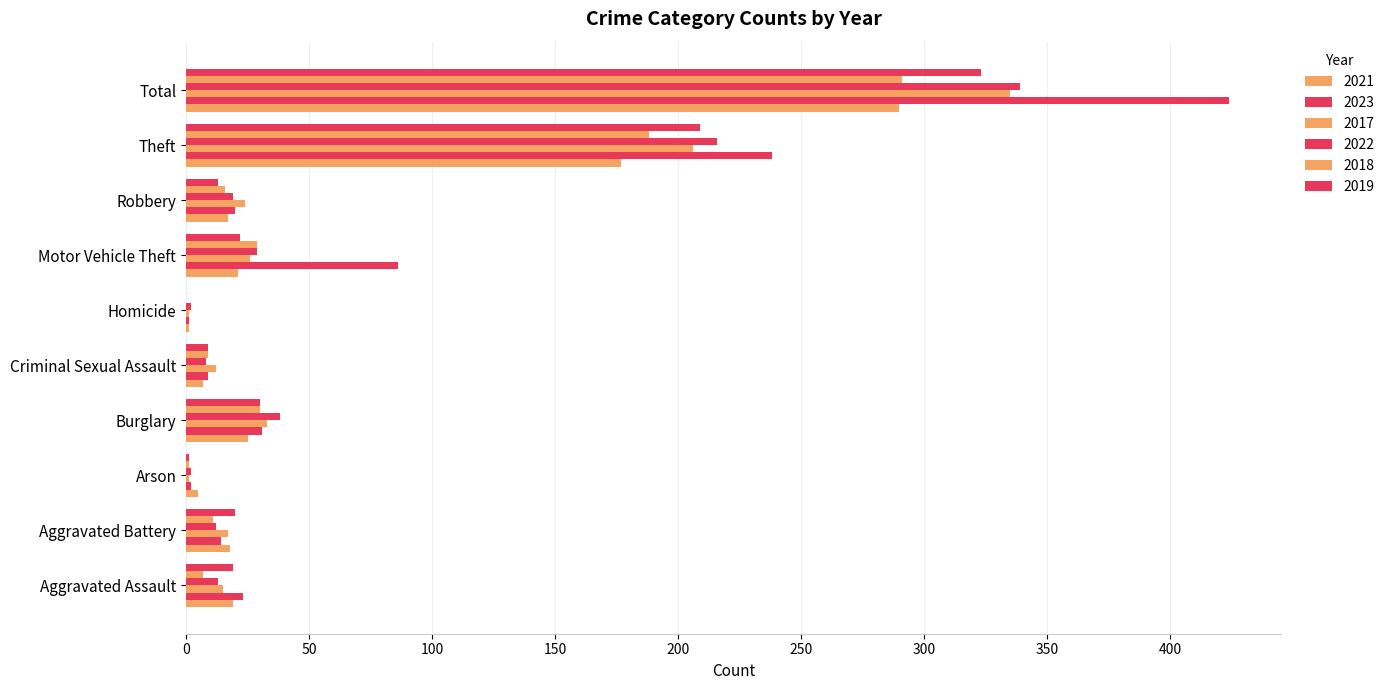

What is the lowest value of the 2021 series?

1